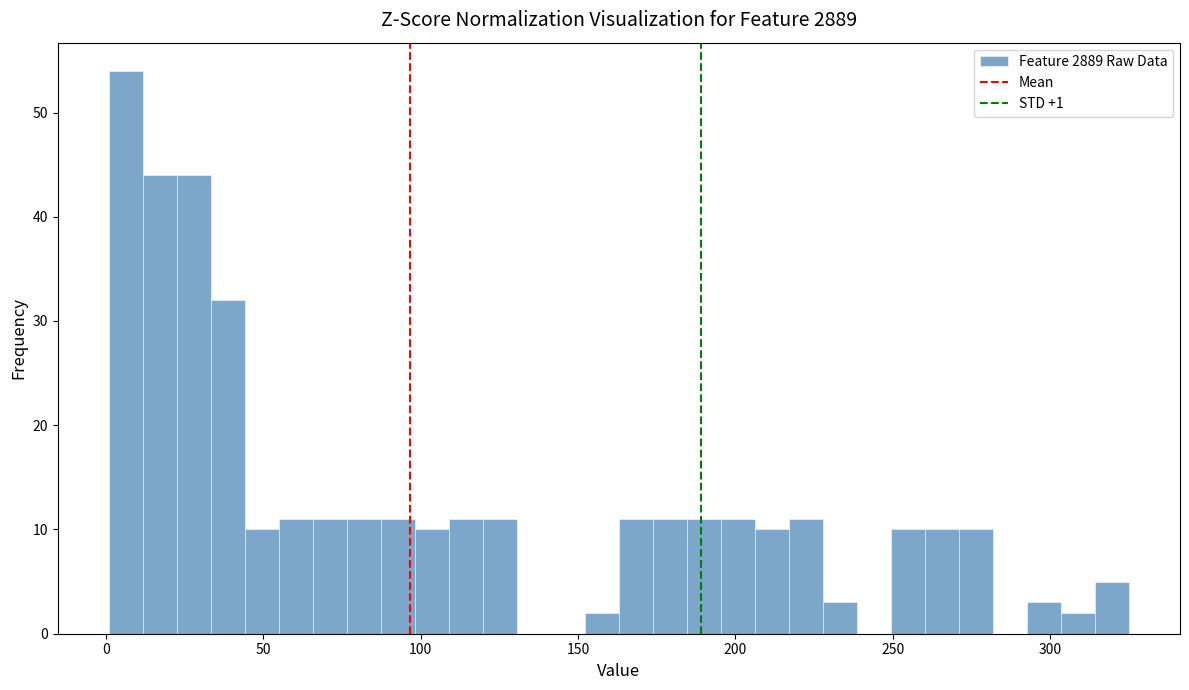

Around what value on the x-axis is the tallest bar? Give the approximate position of its centre, as read against the axis.

5